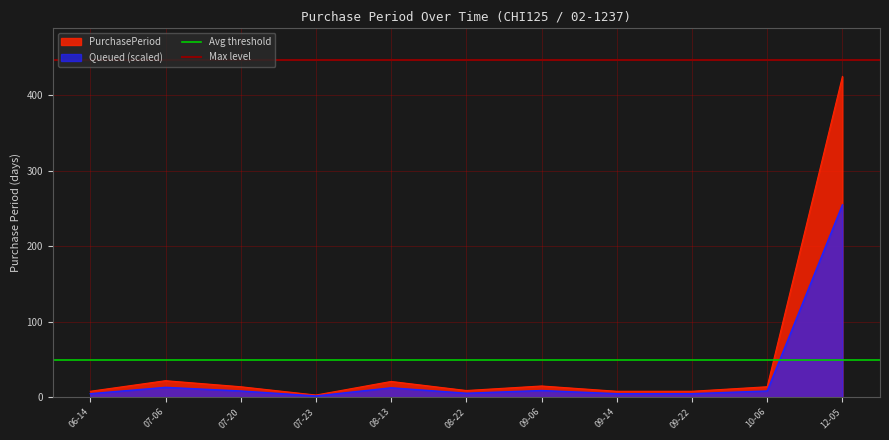

The value of Queued (scaled) at 12-05 is 356.7. True or false?

False